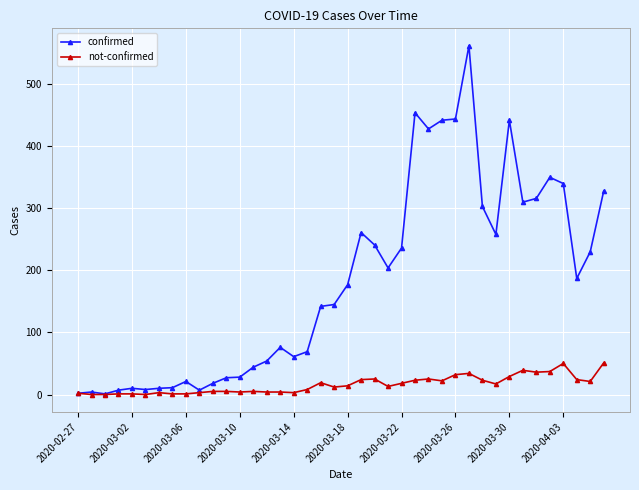

Which series has the largest total across all categories?

confirmed